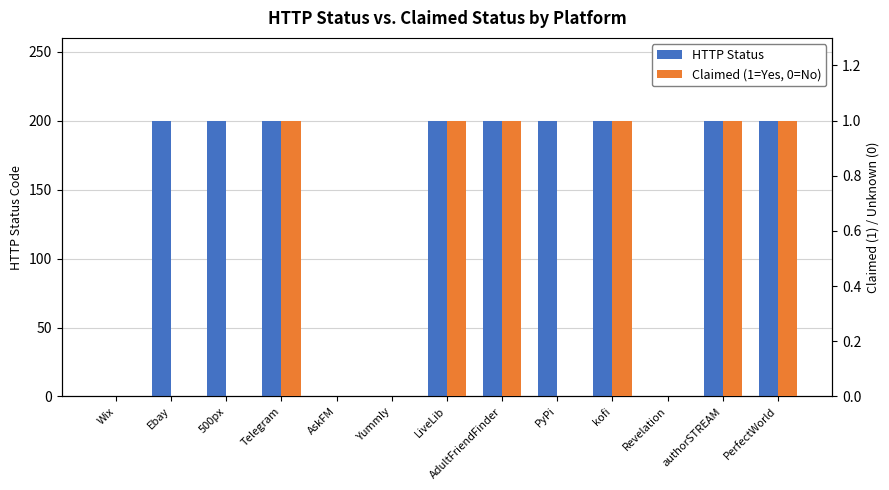

Reading left to right, what are all the values shown in this chart?

HTTP Status: 0	200	200	200	0	0	200	200	200	200	0	200	200
Claimed (1=Yes, 0=No): 0	0	0	1	0	0	1	1	0	1	0	1	1